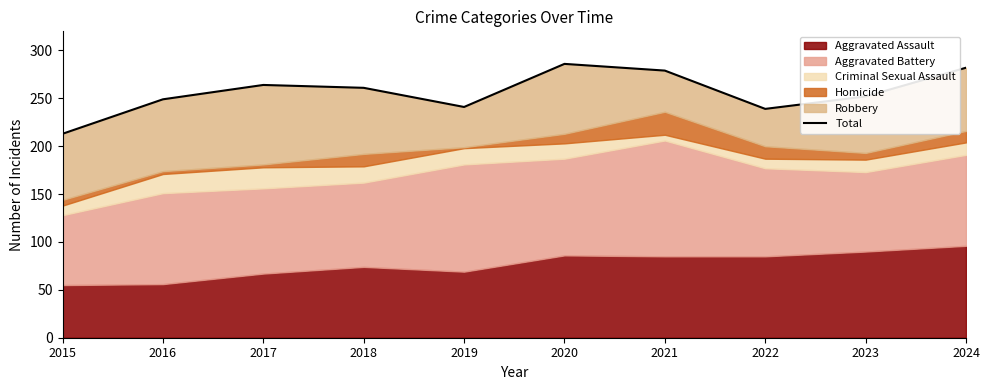

How many categories are shown in the chart?

10